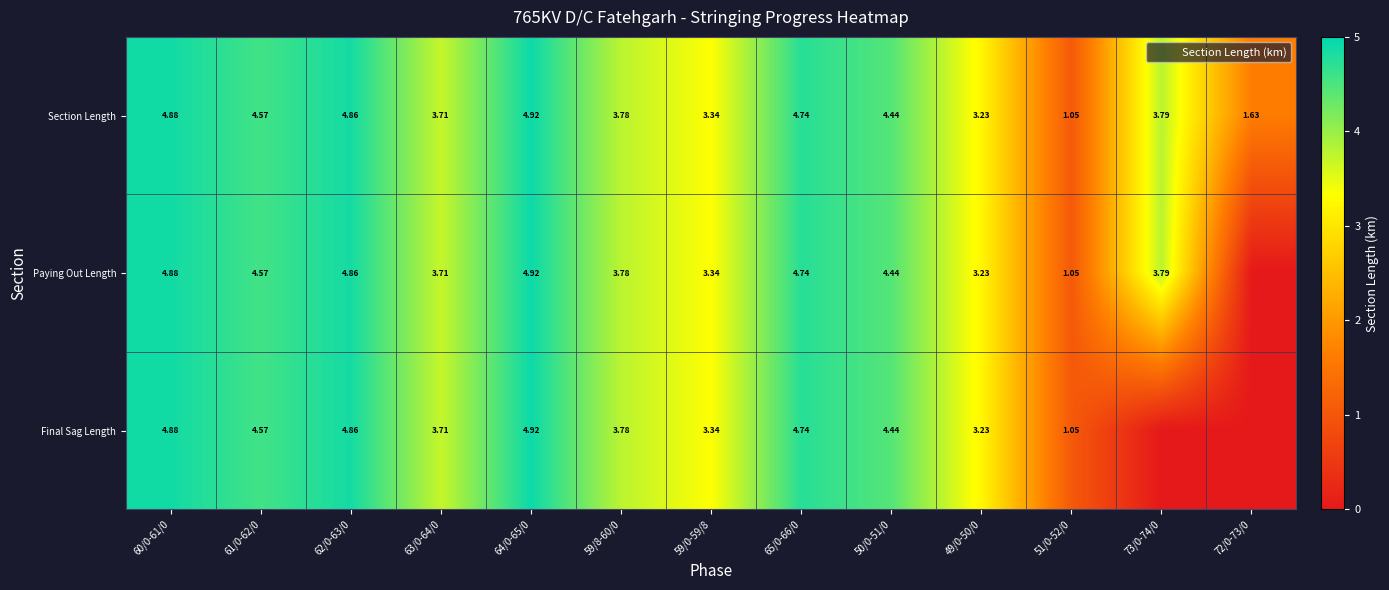

True or false: Section Length has a value of 4.9 at 59/0-59/8.

False